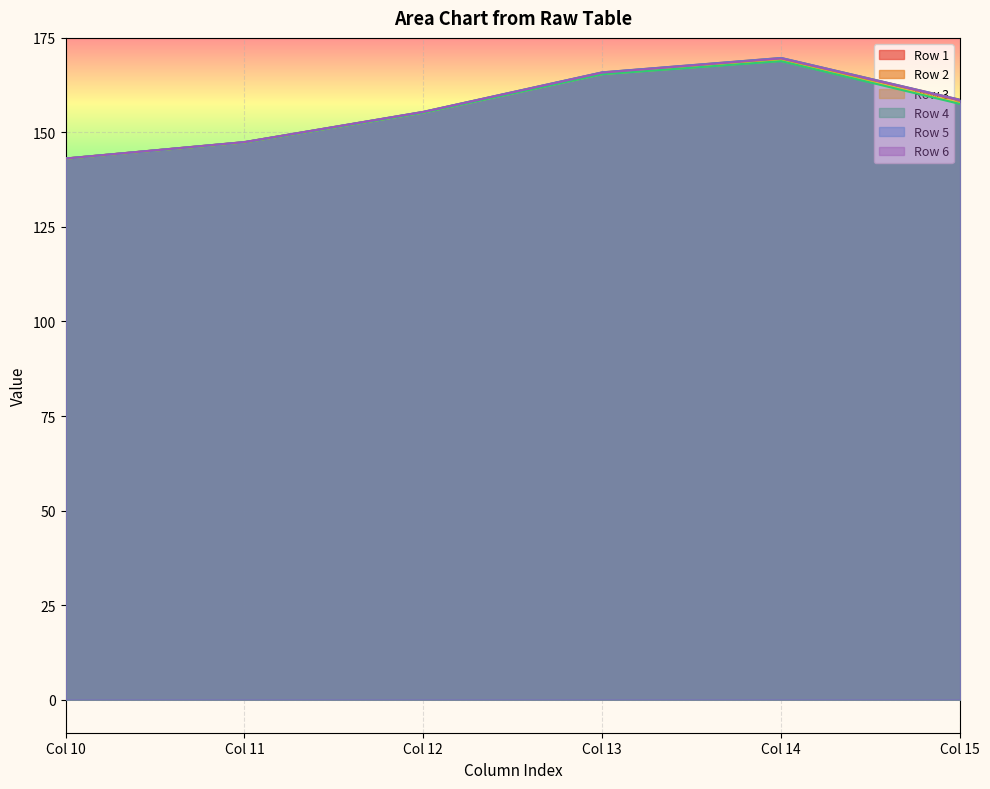

What is the smallest value displayed?

143.1